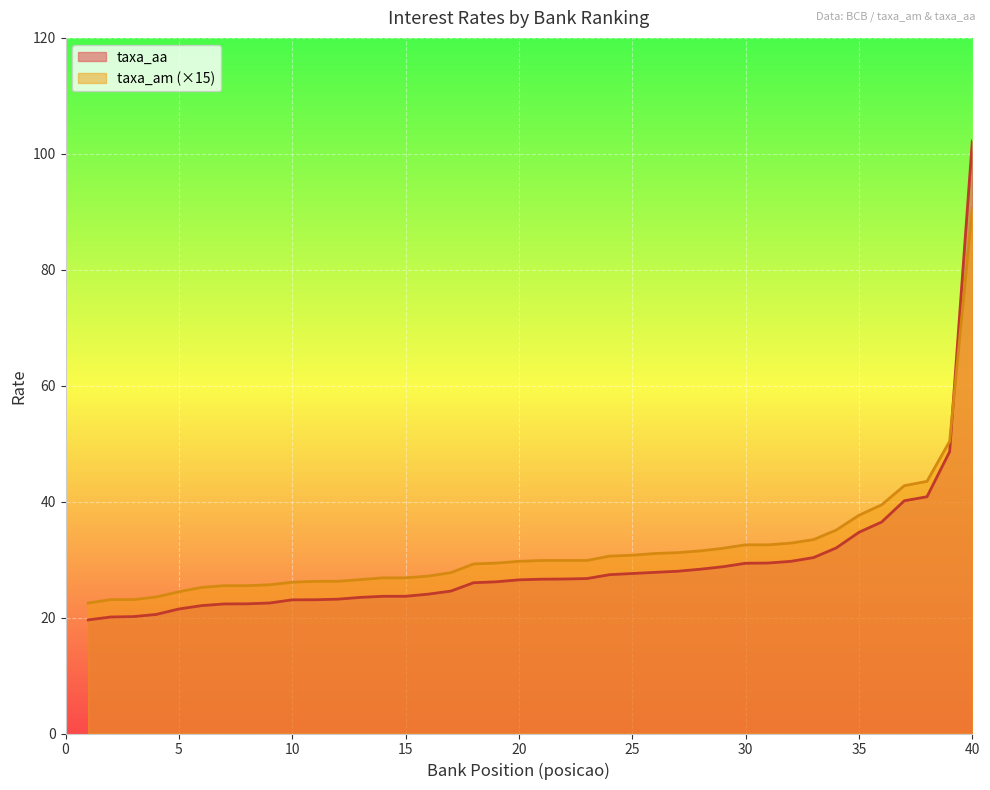

Between 5 and 31, which series saw the biggest shift?

taxa_am